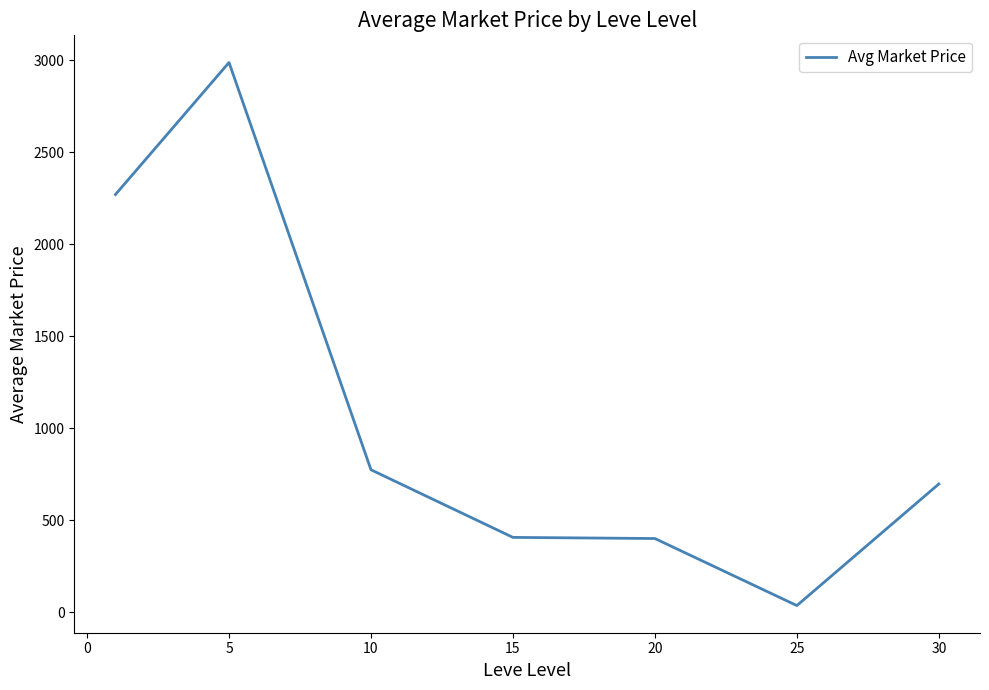

What is the greatest value displayed?

2987.0